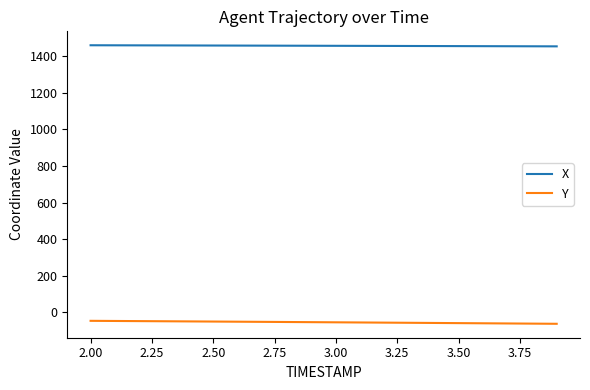

Which series has the largest total across all categories?

X